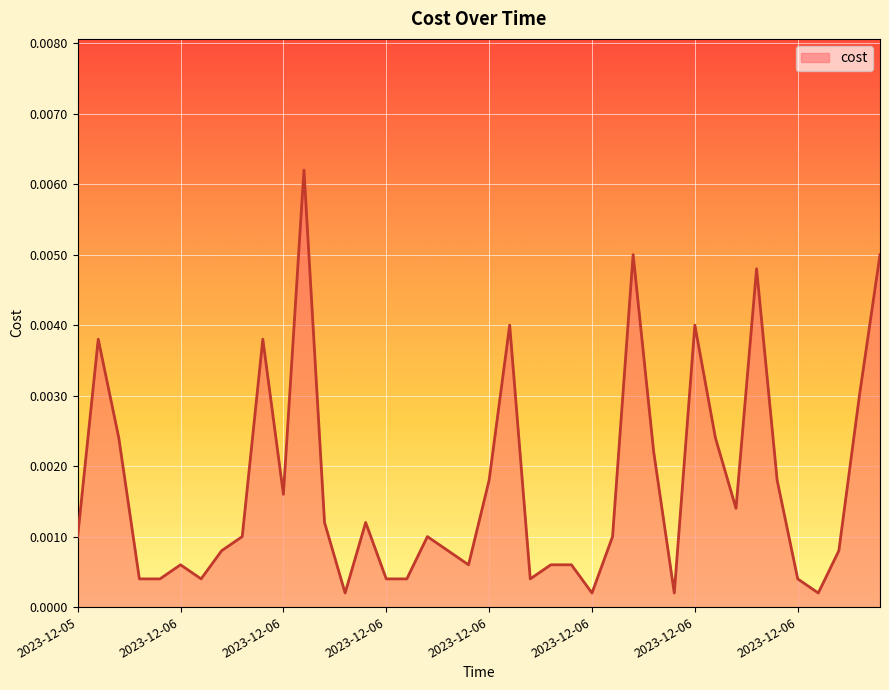

How many lines are shown in the chart?

1